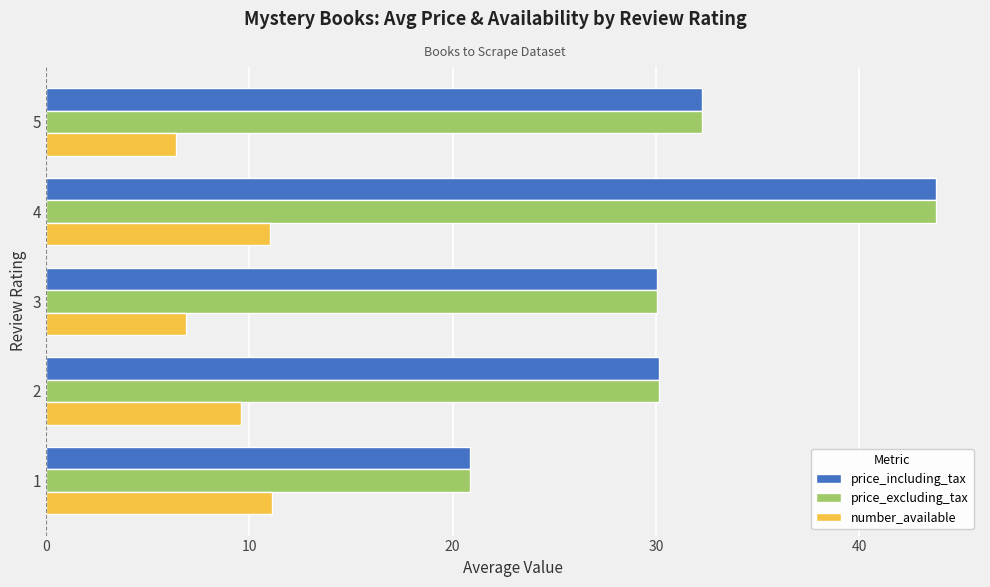

How many distinct data groups are displayed?

3